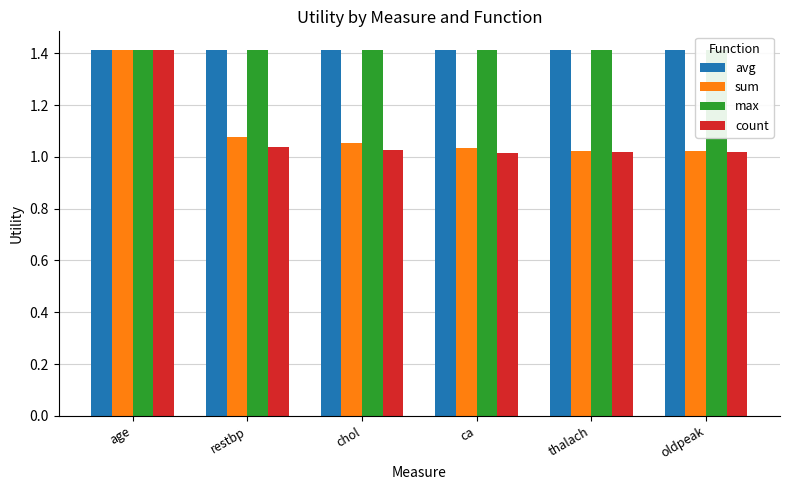

The avg series shows 1.4 at chol. True or false?

True